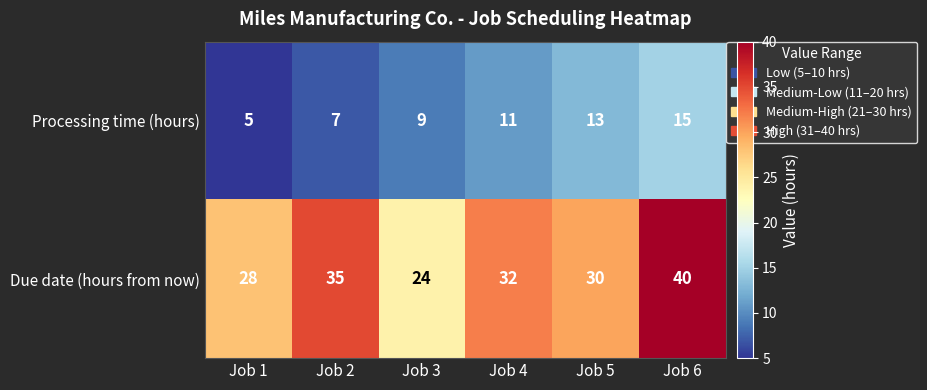

The Processing time (hours) series shows 5 at Job 2. True or false?

False